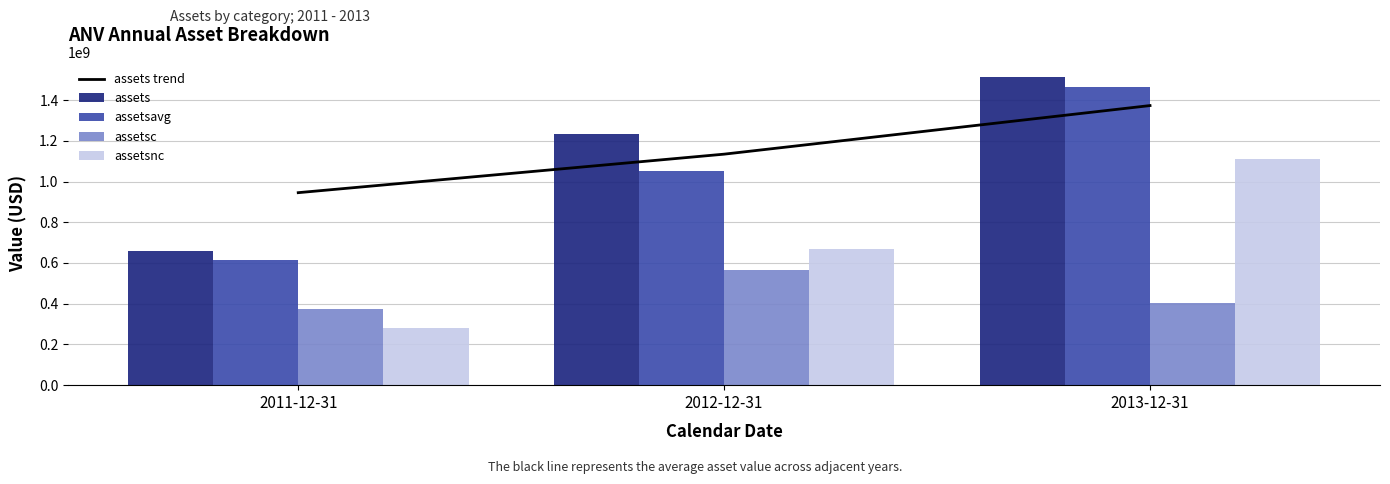

Which series has the largest total across all categories?

assets trend